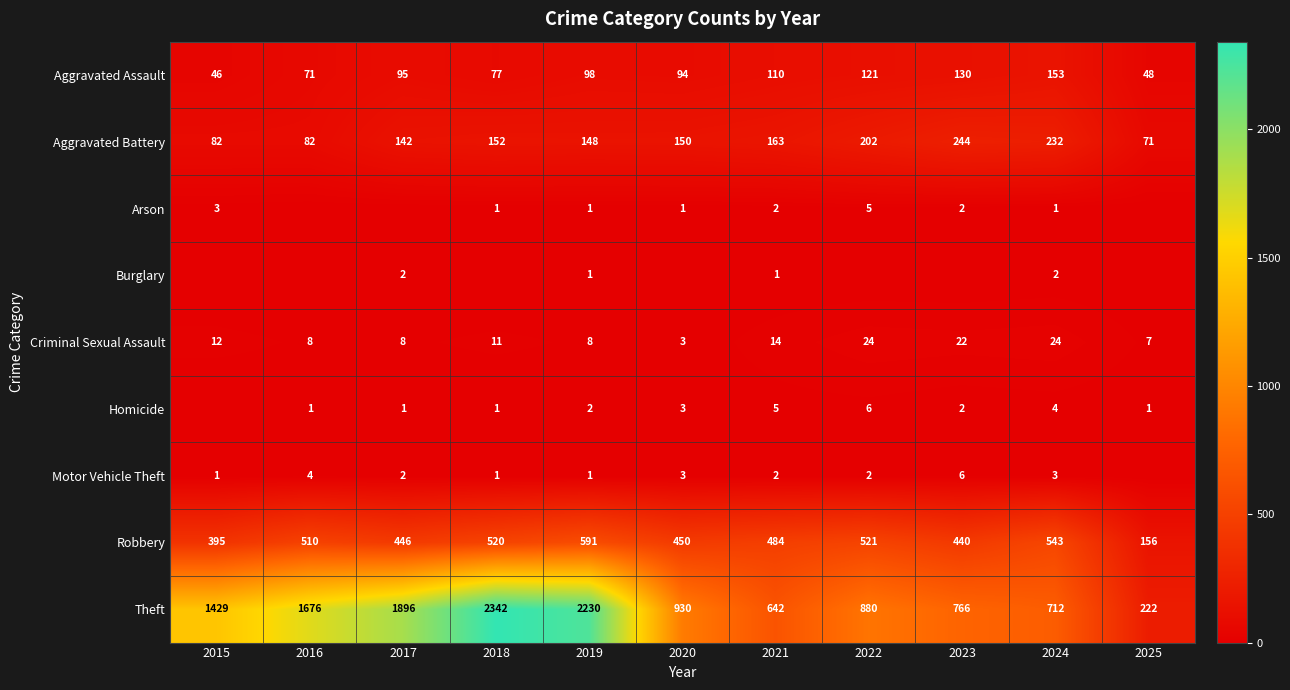

At which category is the sum across all series the highest?

2018